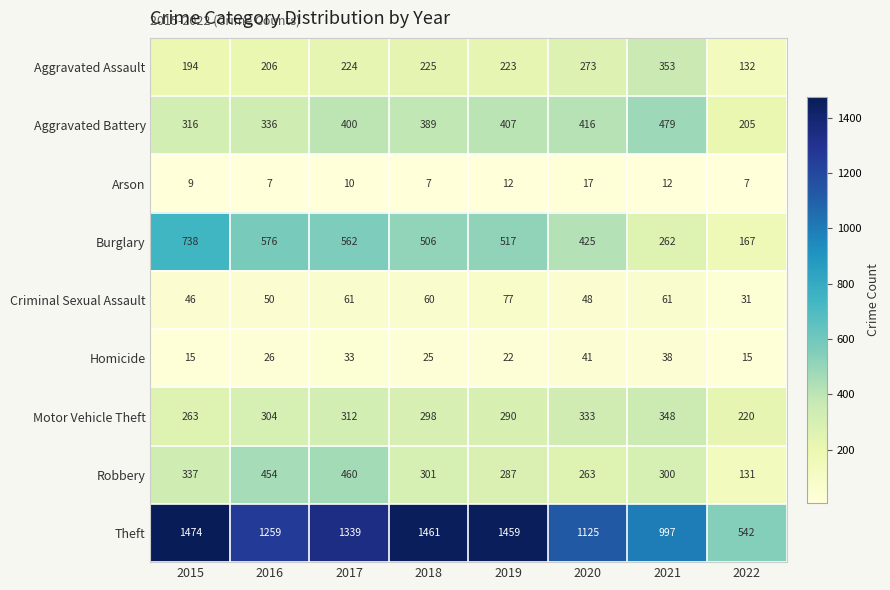

True or false: Criminal Sexual Assault has a value of 50 at 2016.

True